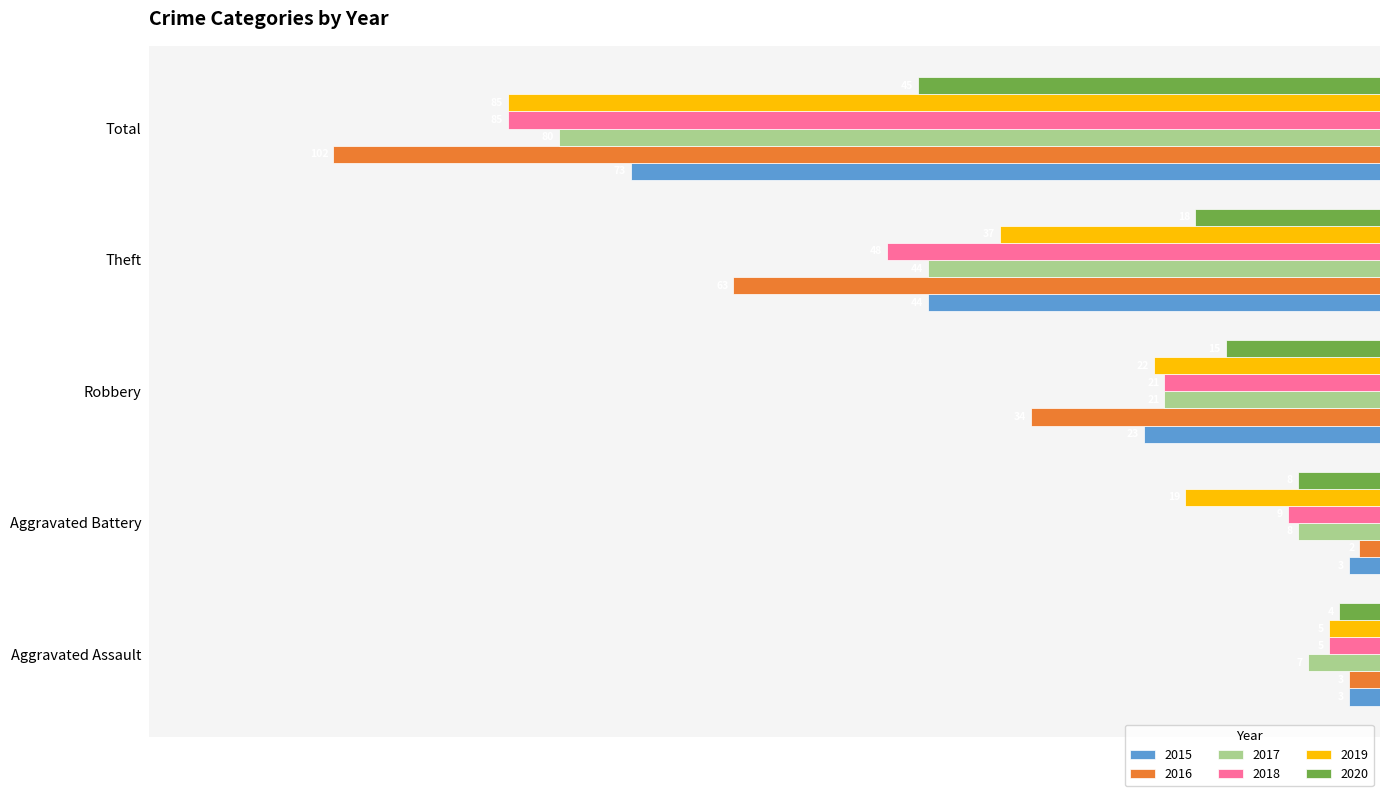

What is the total value across all series at Theft?

-254